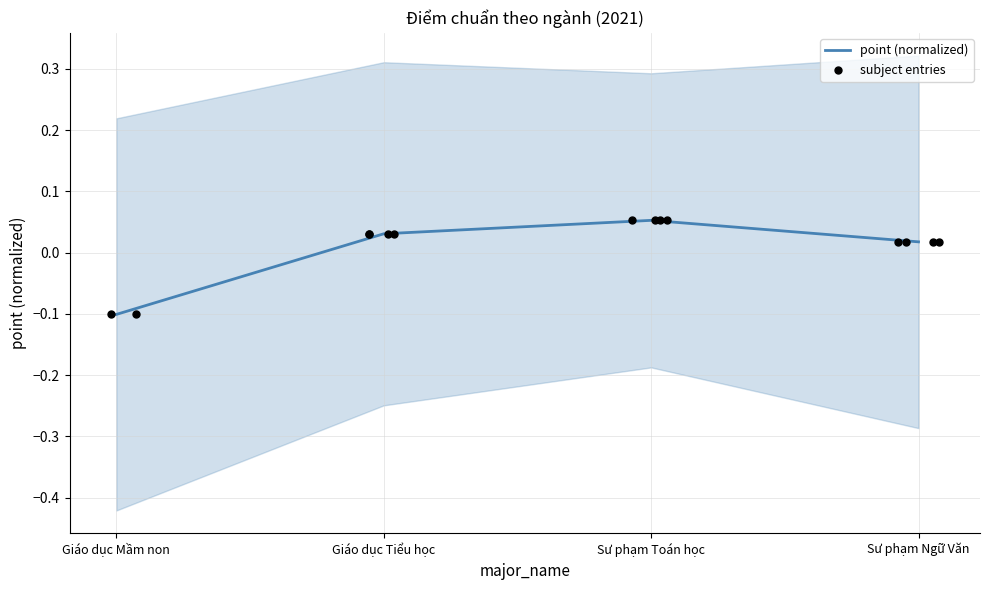

Between Sư phạm Ngữ Văn and Sư phạm Toán học, which is larger?

Sư phạm Toán học